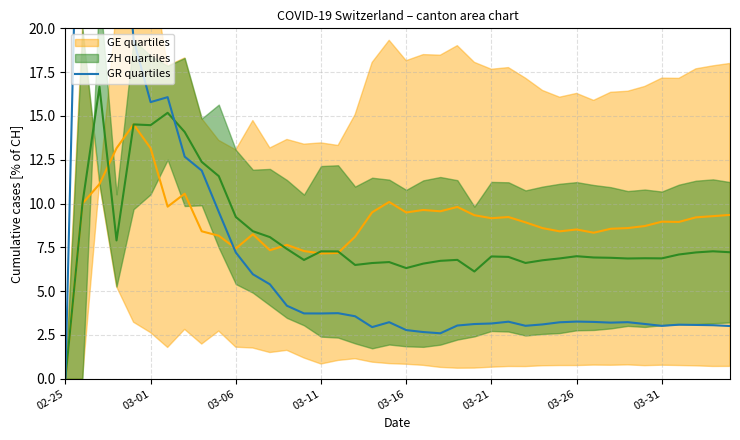

Between 32 and 18, which is larger?

32